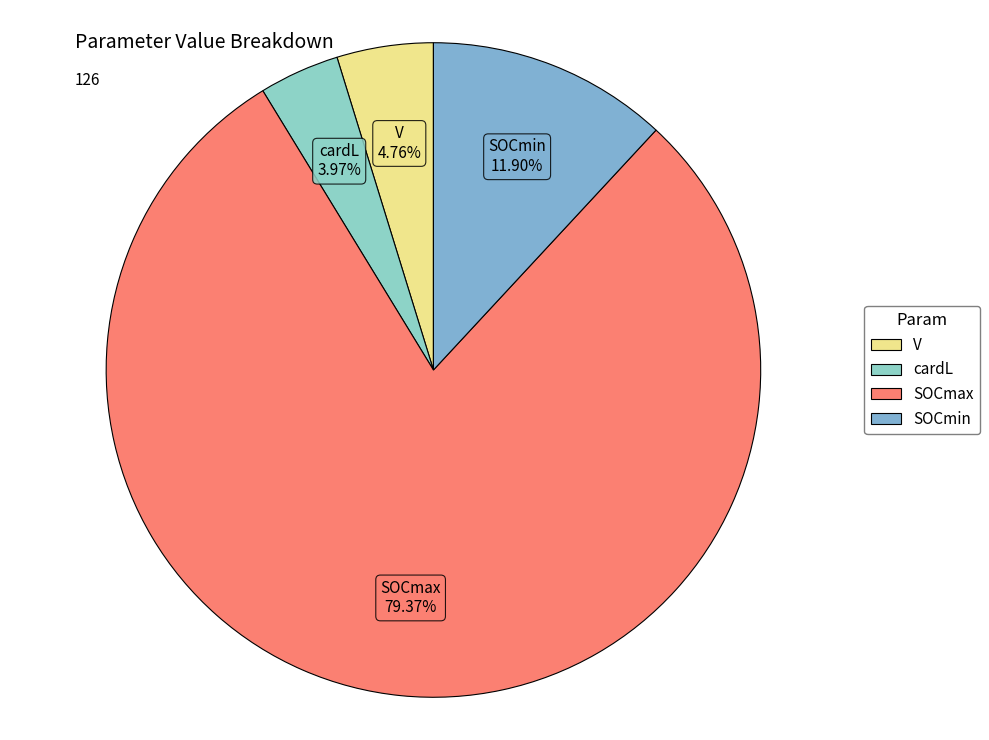

Is there a majority slice in this chart?

Yes